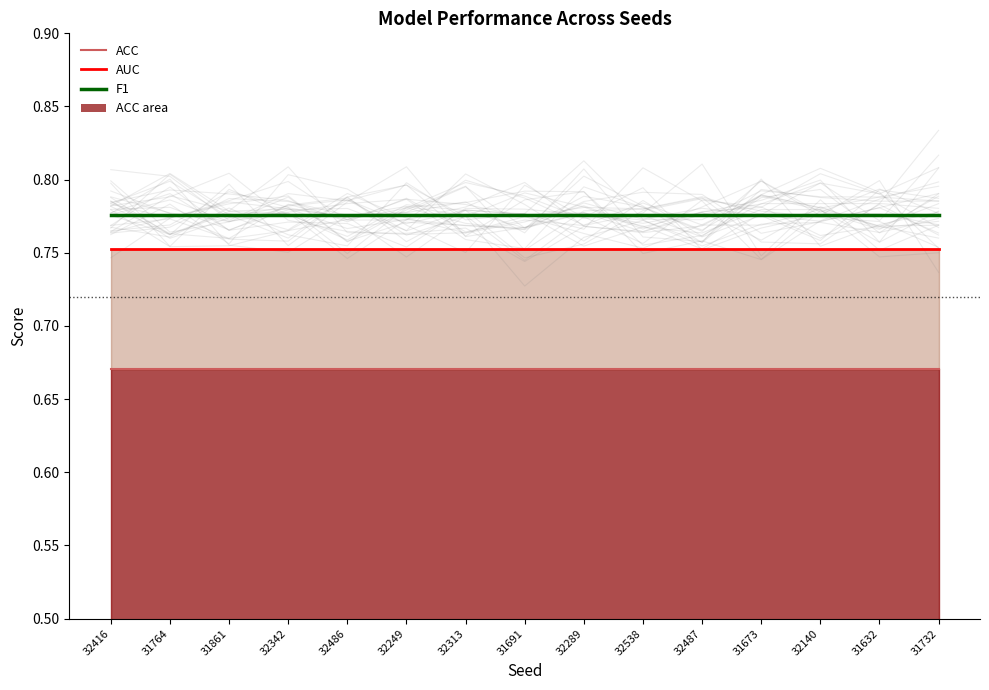

List the series in order of their overall mean, lowest first.

ACC line, AUC line, F1